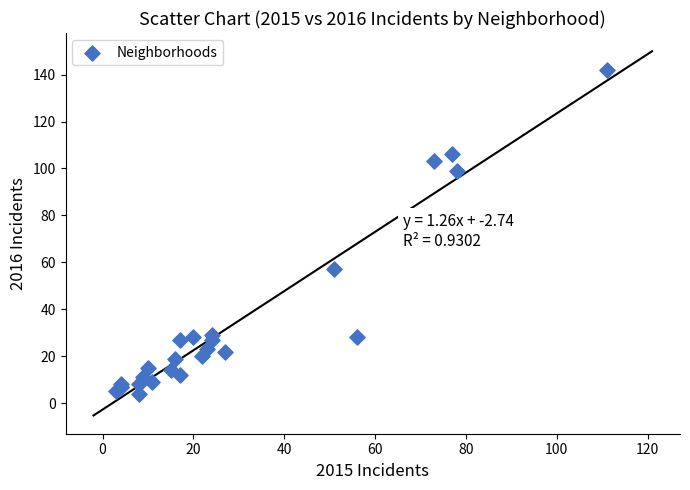

What Y value in the scatter plot is closest to 73?

57